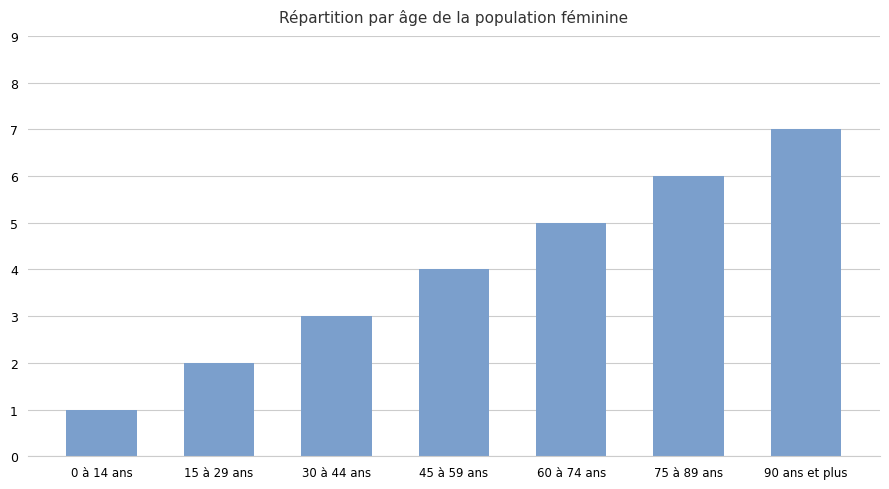

True or false: the data shows 3 at 45 à 59 ans.

False